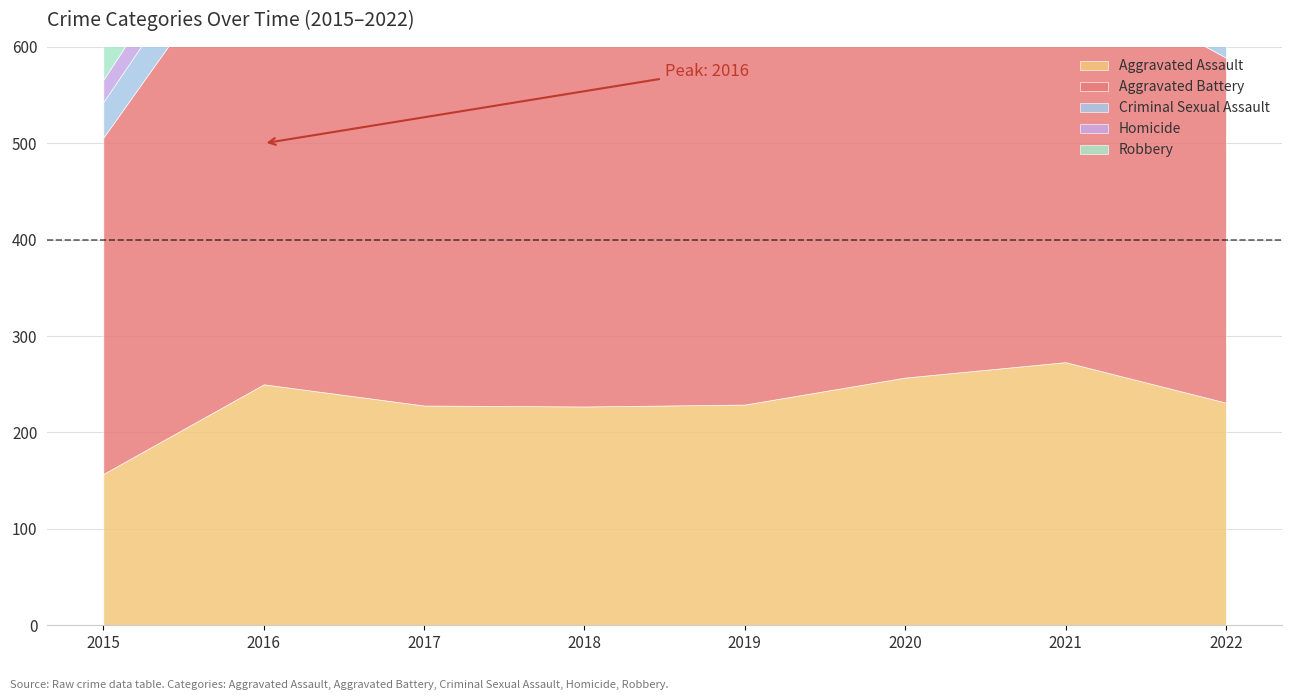

Where is Criminal Sexual Assault nearest to the value 48?

2016